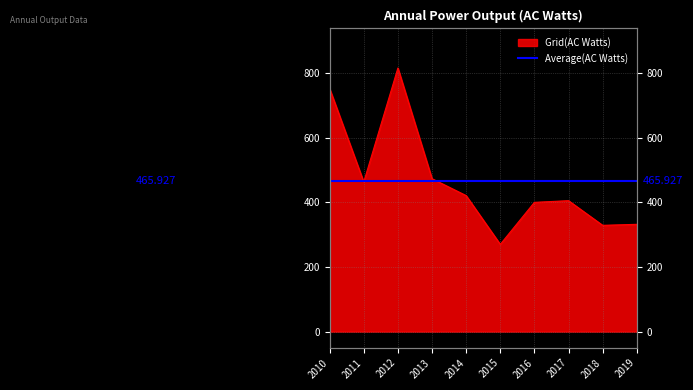

The value at 2013 is 473.0. True or false?

True